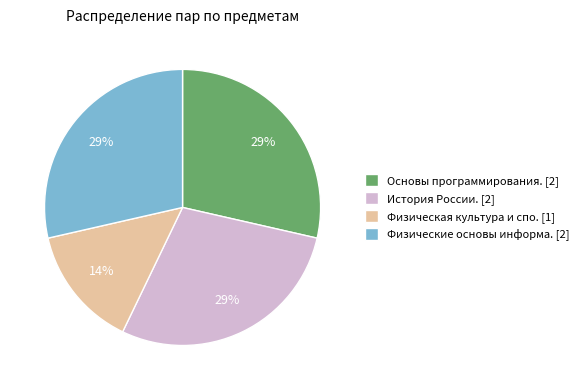

Count the number of slices in the pie.

4